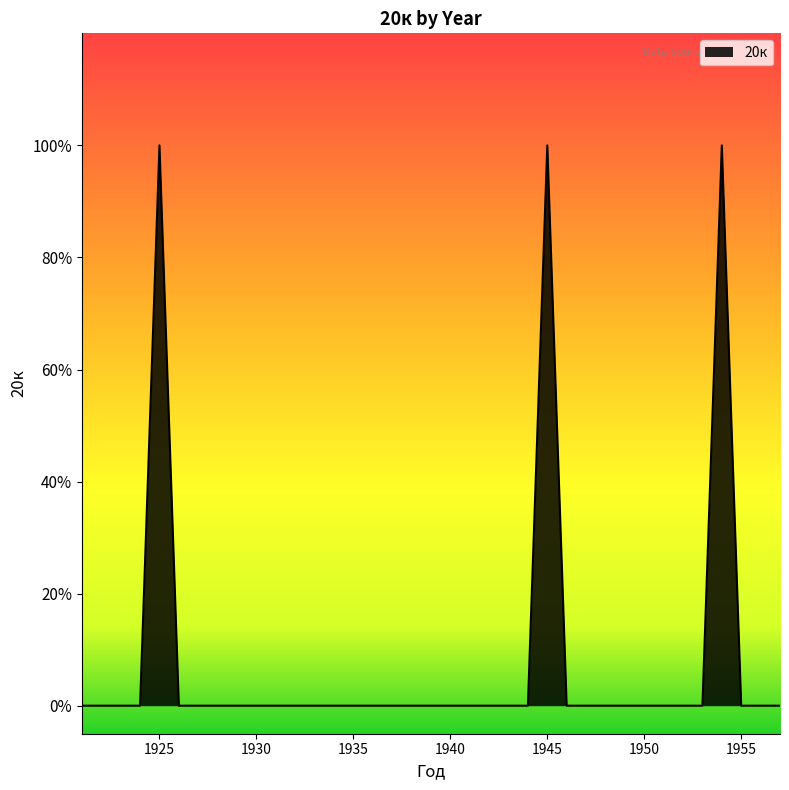

Is this an area chart (filled region under the line)?

Yes